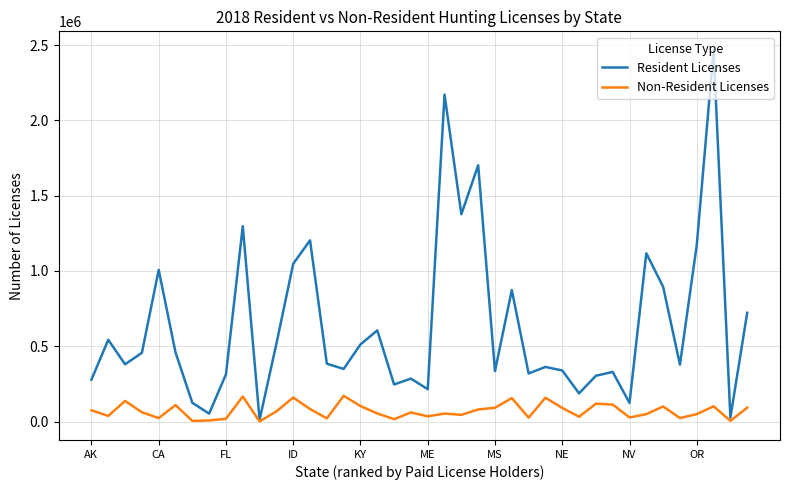

List the series in order of their peak value, highest first.

Resident Licenses, Non-Resident Licenses